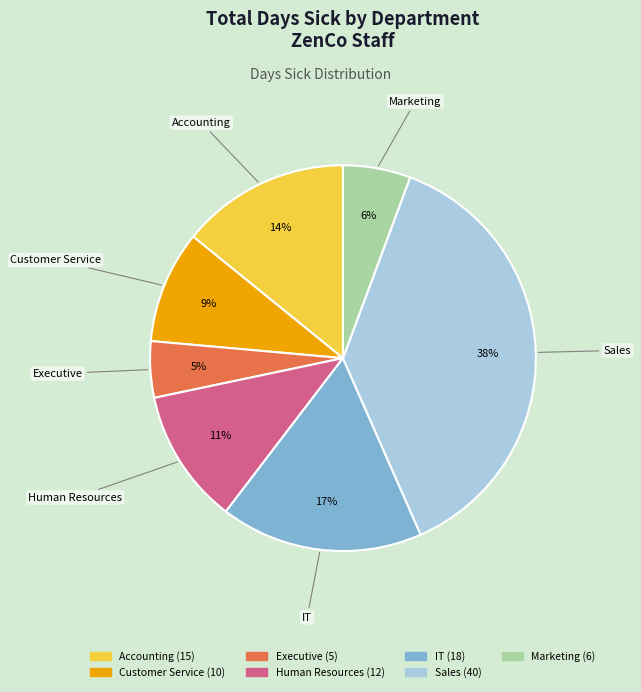

Do Executive and IT together represent more than half of the pie?

No